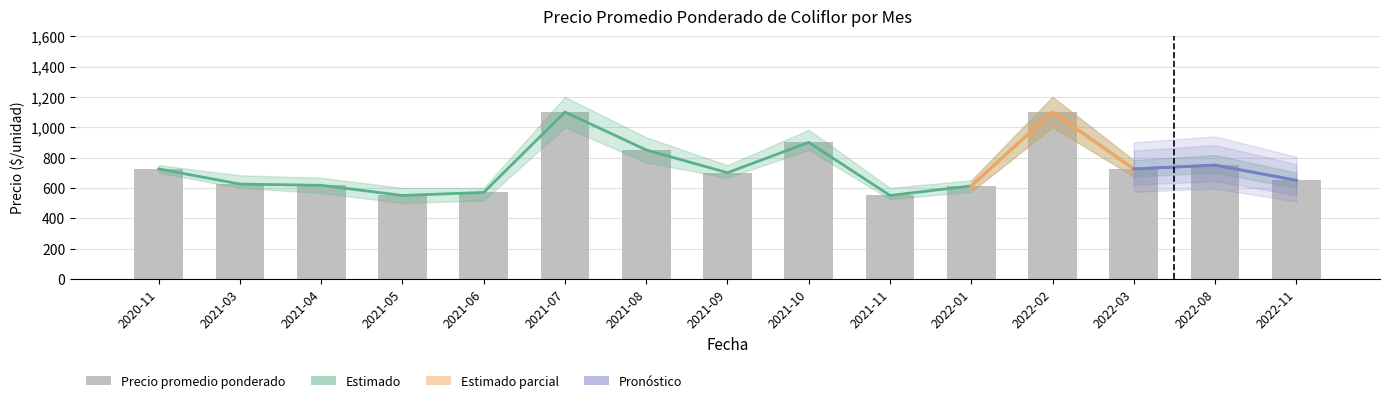

True or false: Precio minimo has a value of 625 at 2021-03.

True